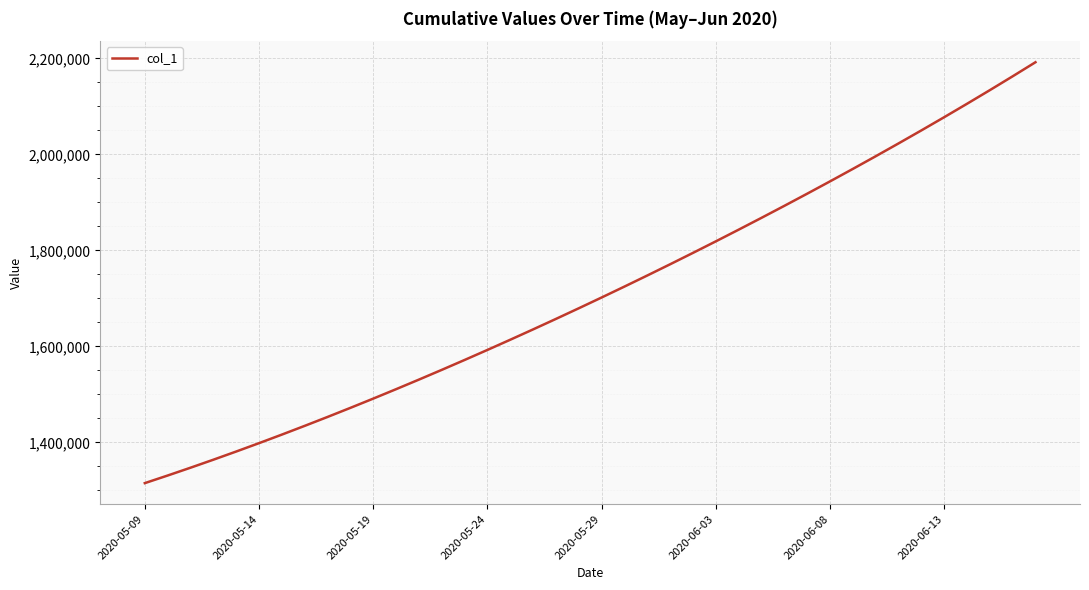

What is the average value?

1712030.6